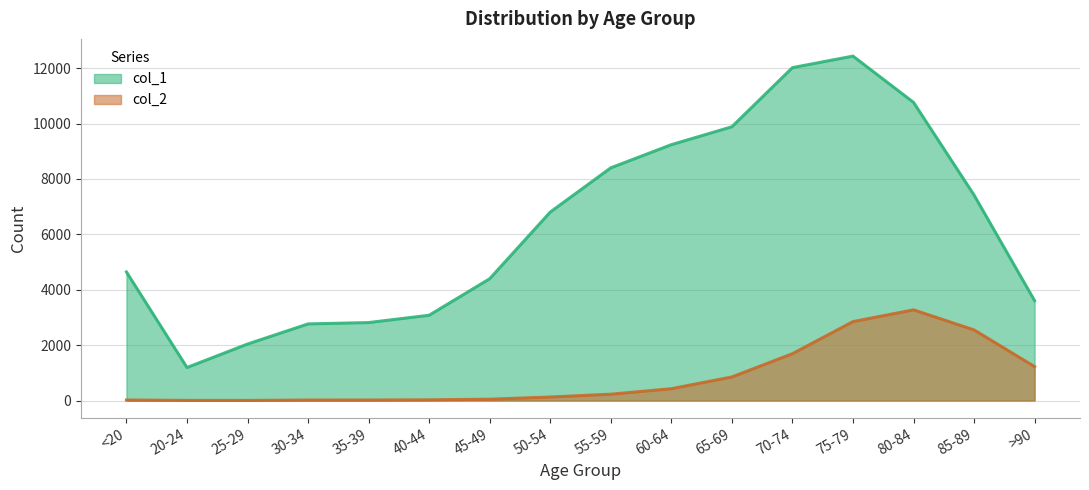

What is the sum of the col_1 values at >90 and 30-34?

6369